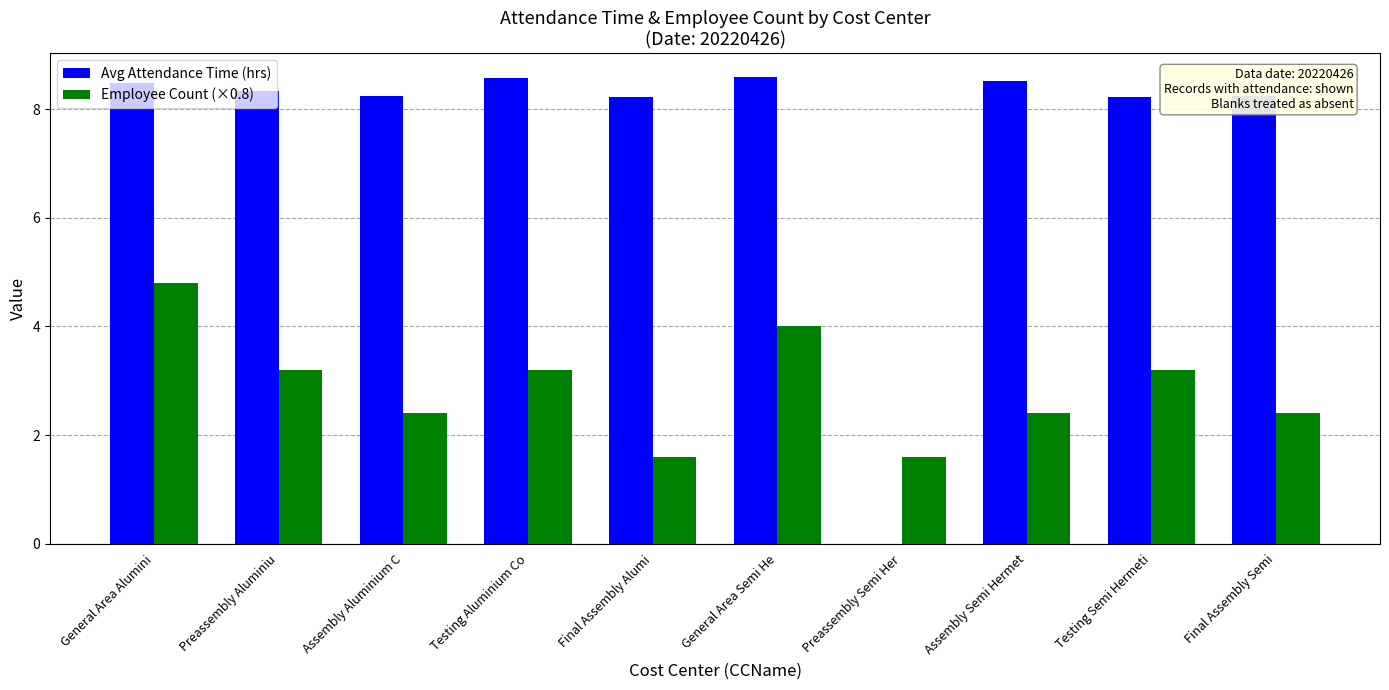

What is the highest value of the Employee Count (×0.8) series?

4.8